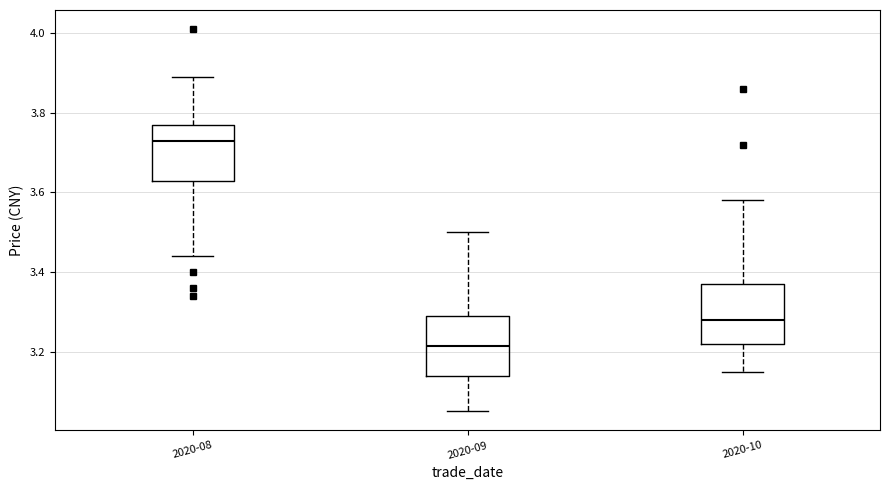

Reading left to right, read every box against the y-axis: the position of its median line, the range the box covers, and the ends of its whiskers. The values are not printed on the chart, so give them approximately, as read against the axis.

2020-08: median 3.74, box 3.62 to 3.78, whiskers 3.44 to 3.90
2020-09: median 3.22, box 3.14 to 3.30, whiskers 3.06 to 3.50
2020-10: median 3.28, box 3.22 to 3.38, whiskers 3.16 to 3.58